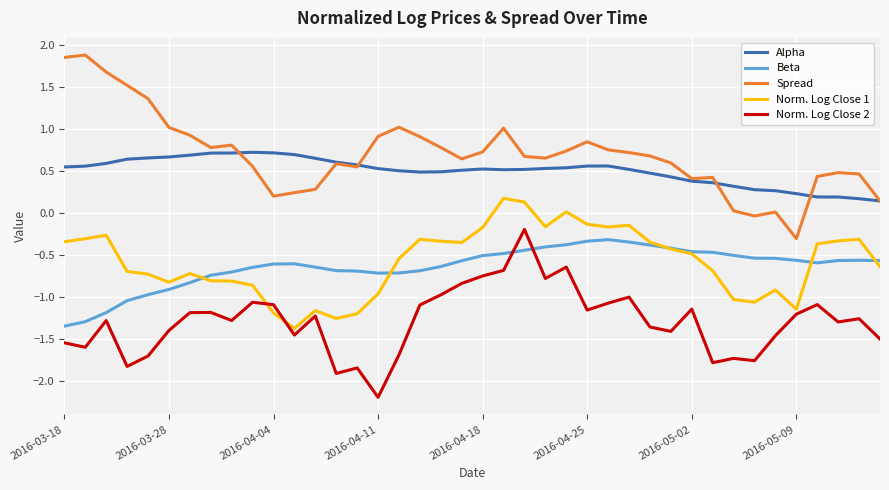

Which series has the largest total across all categories?

Spread